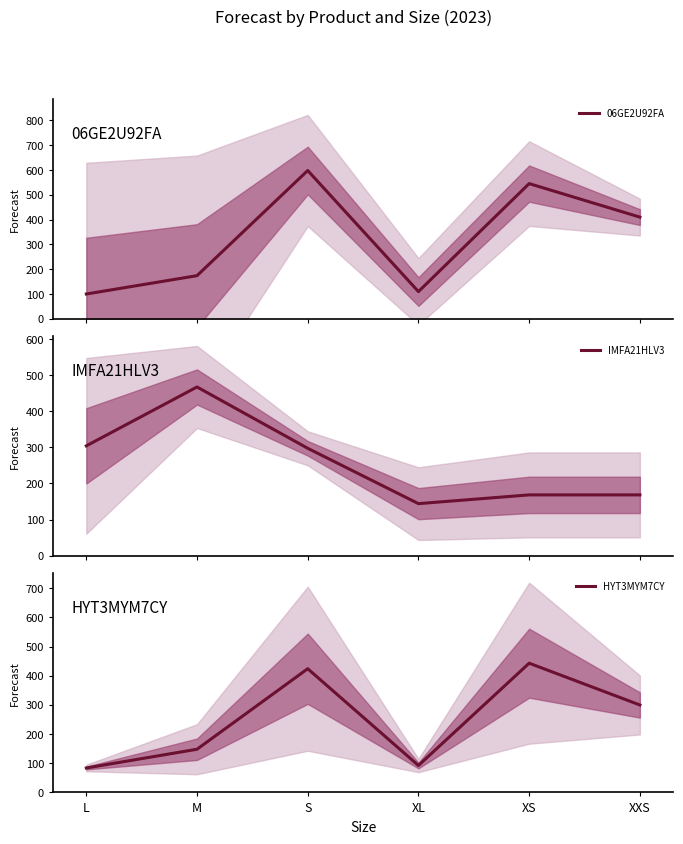

What is the difference between the highest and lowest values at L?

220.5